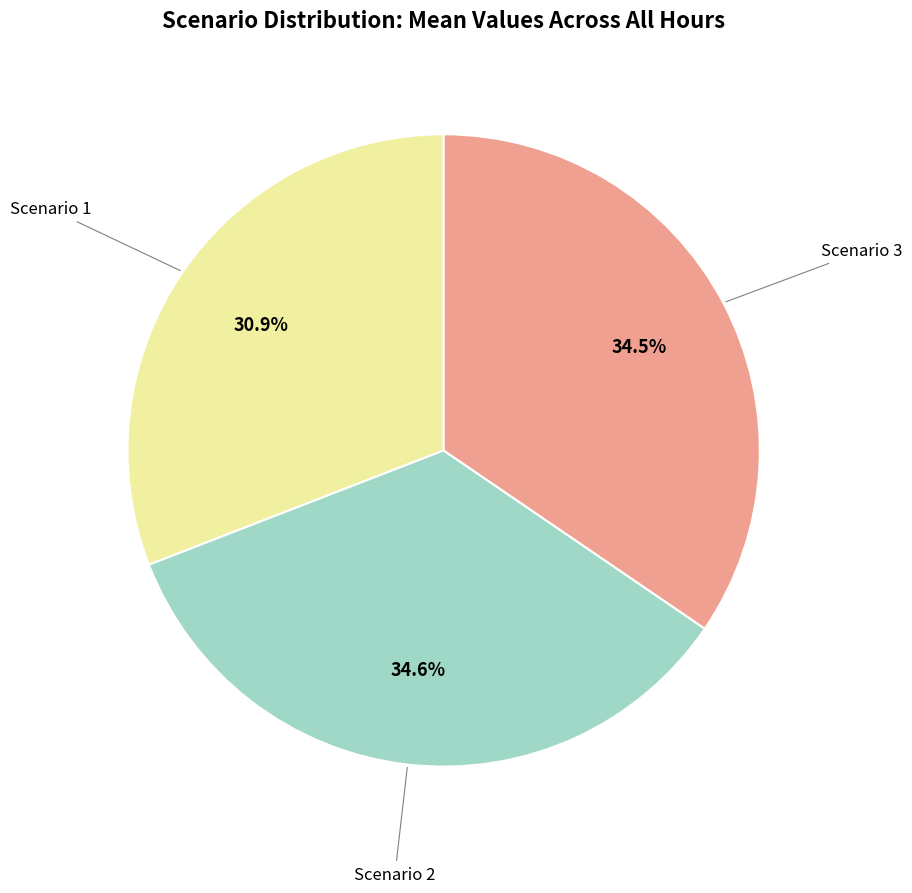

Is there any slice that represents more than half of the pie?

No